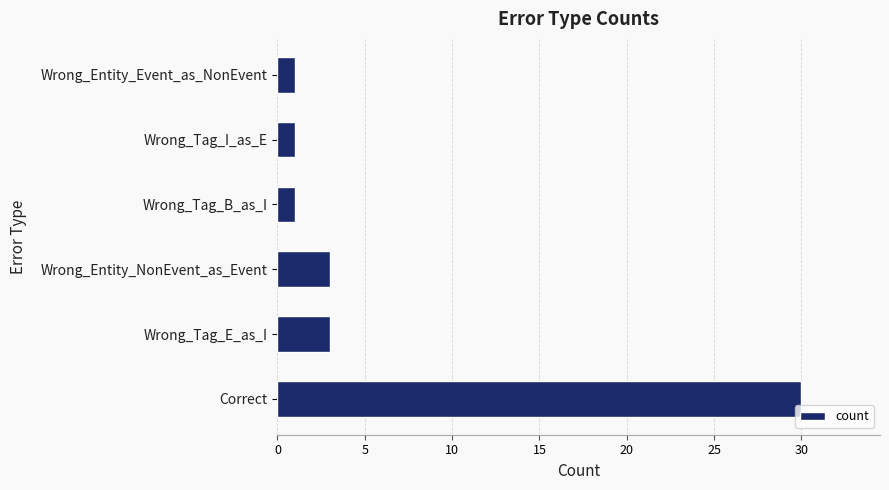

What is the sum of all values?

39